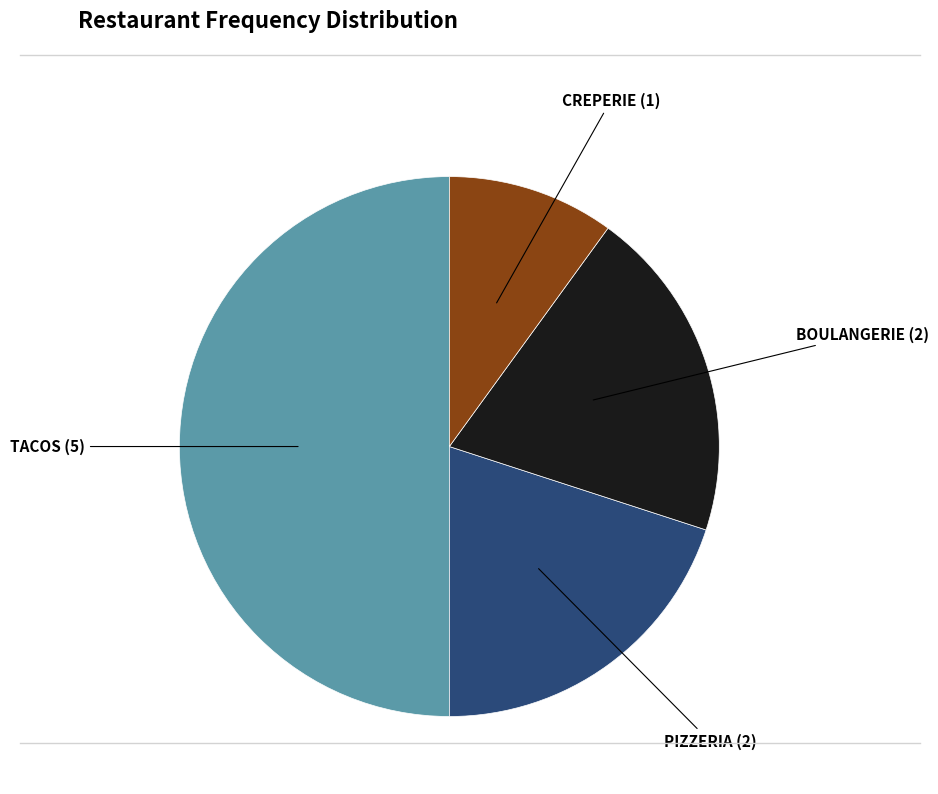

How many segments does this pie chart have?

4